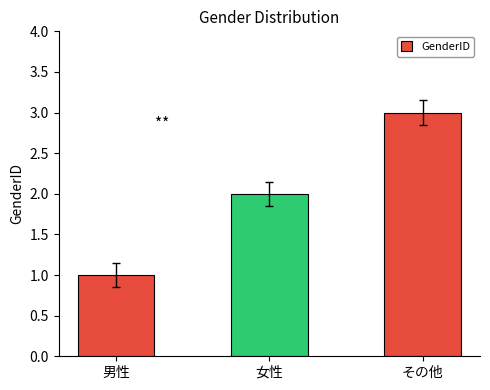

What is the minimum value shown in the chart?

1